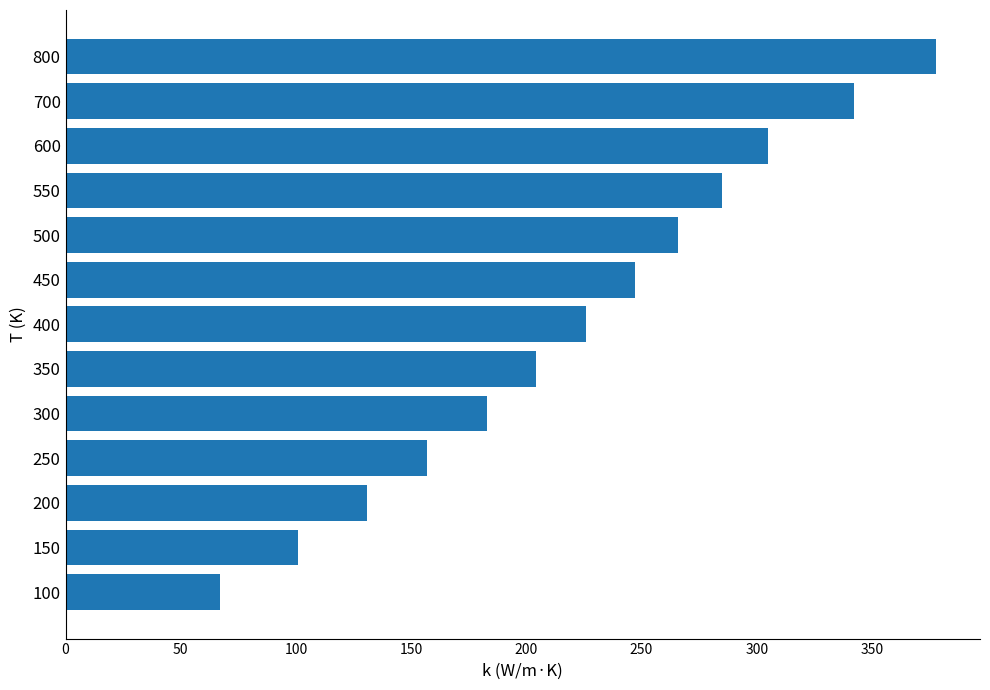

How many data points are less than 226?

6